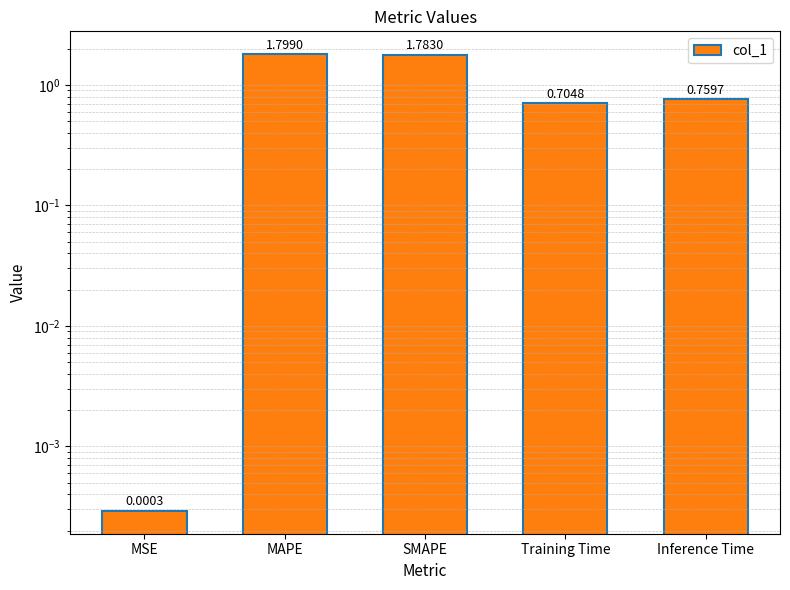

Reading left to right, extract all data points from this chart.

0.0	1.8	1.8	0.7	0.8